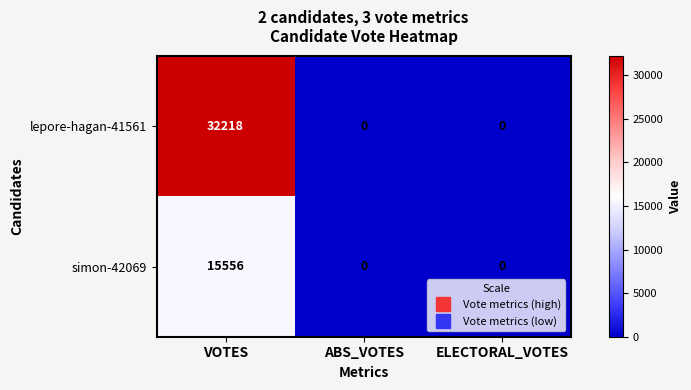

The simon-42069 series shows -9243 at ELECTORAL_VOTES. True or false?

False